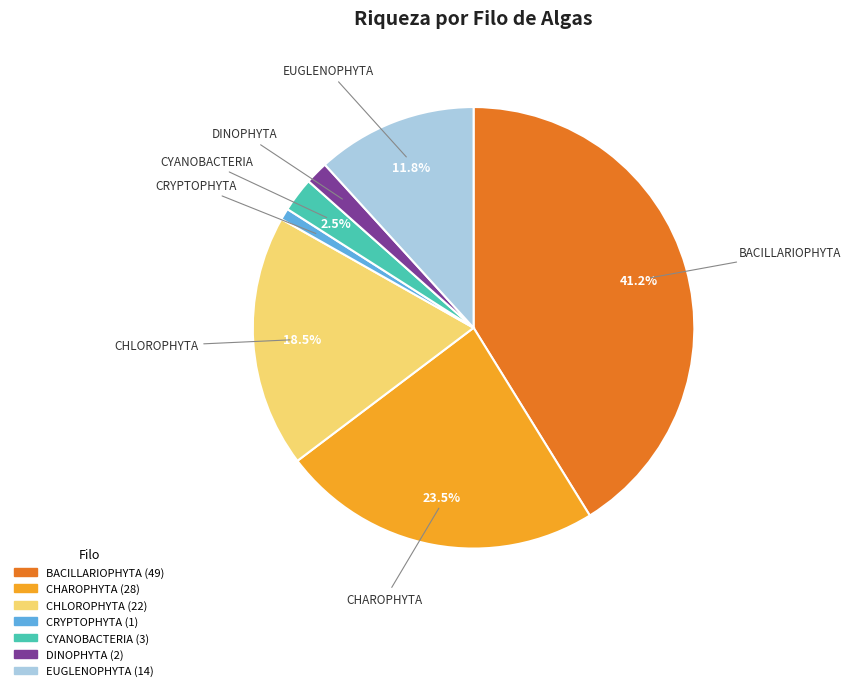

Is BACILLARIOPHYTA the majority of the pie?

No